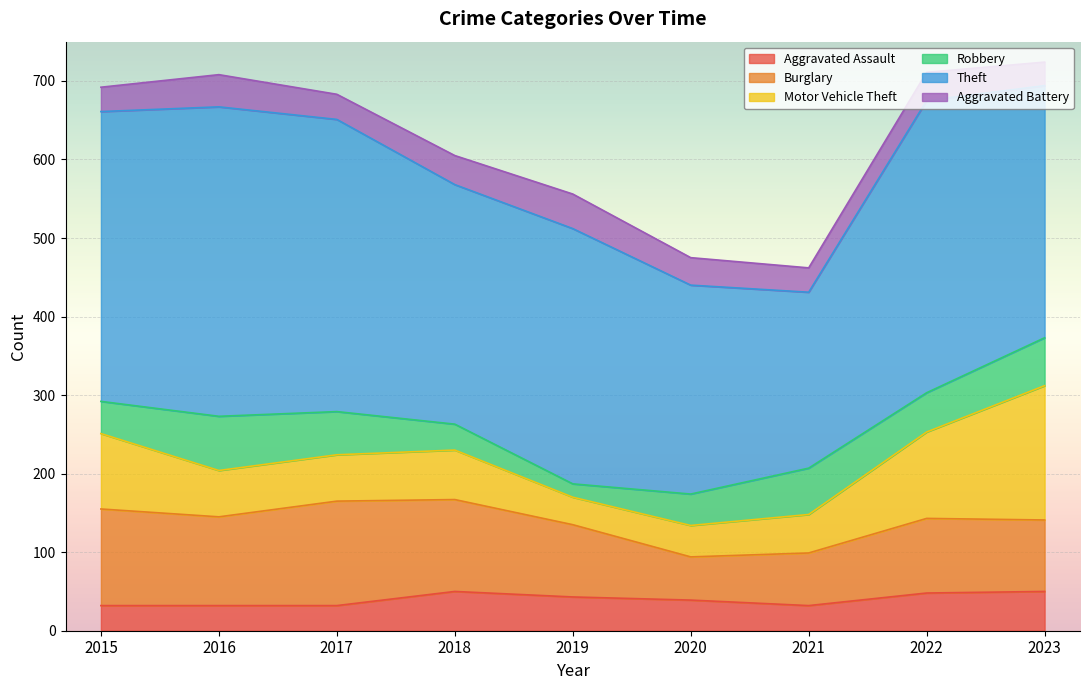

What is the minimum value for Motor Vehicle Theft?

35